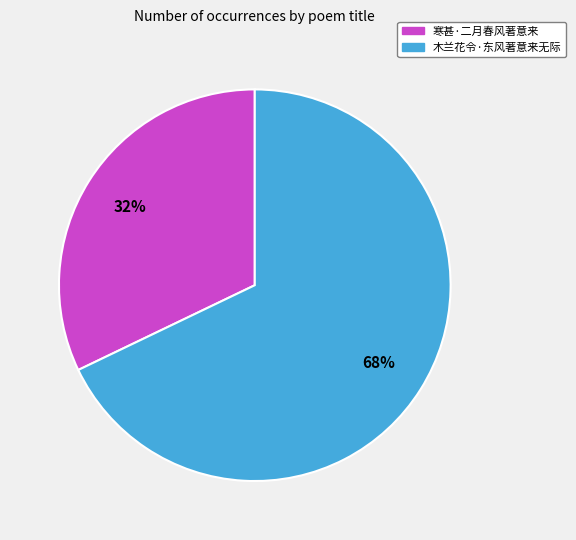

To the nearest percent, what is the difference between the largest and smallest slice percentages?

36%